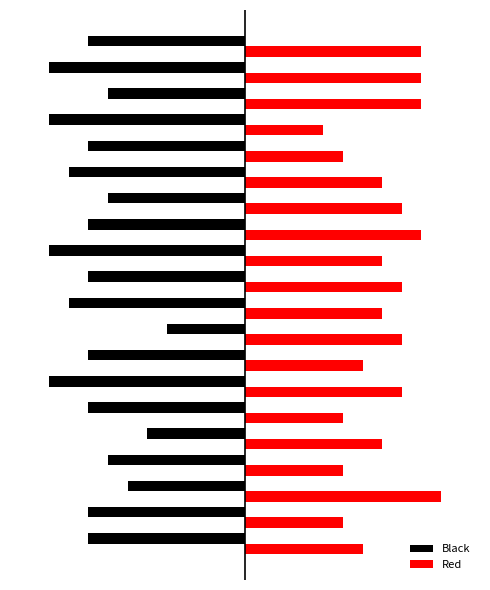

Rank the series by their average value, from highest to lowest.

Red, Black